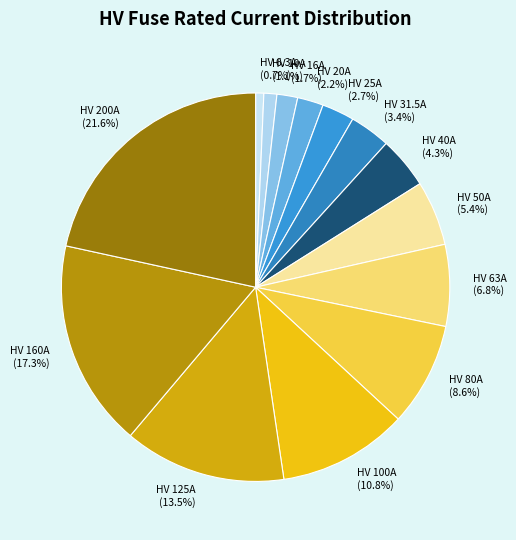

Is HV 20A the majority of the pie?

No